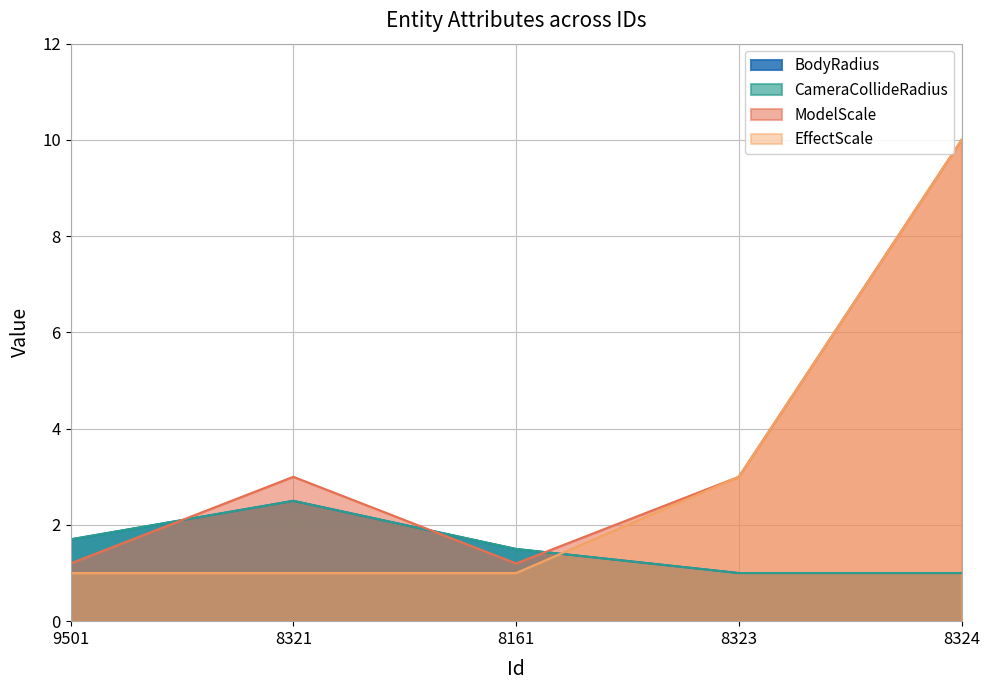

Which series changed the most between 9501 and 8321?

ModelScale